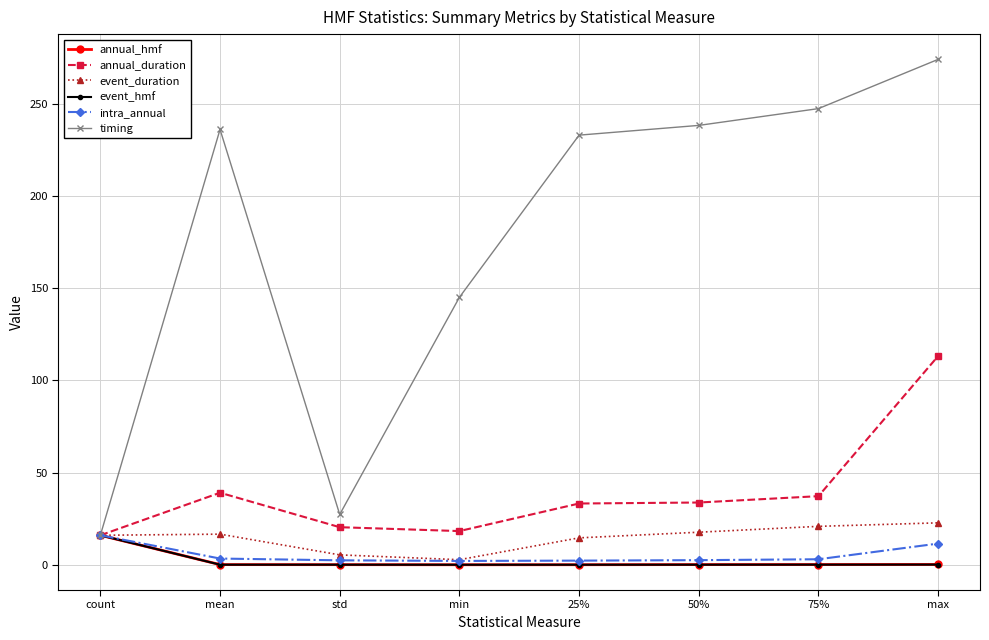

Which series has the widest spread of values?

timing